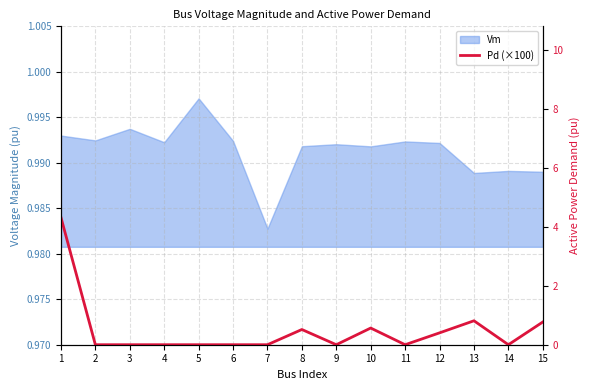

What is the value of the 15th point from the left?

0.8